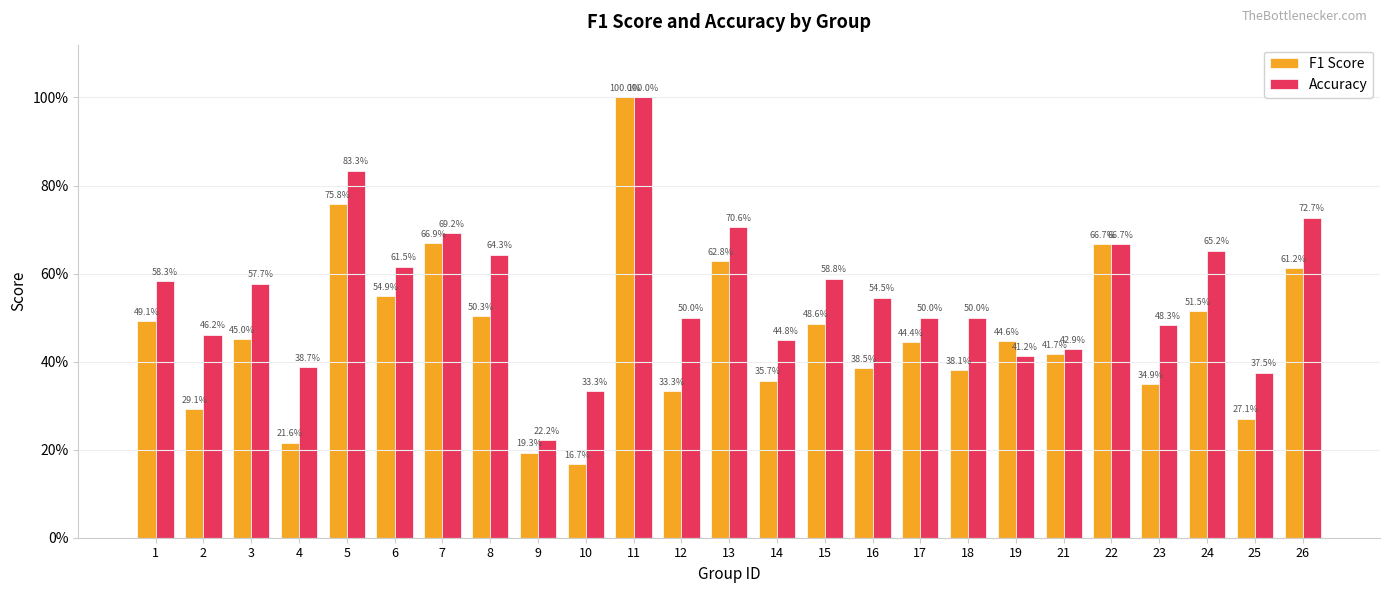

List the series in order of their overall mean, lowest first.

F1 Score, Accuracy